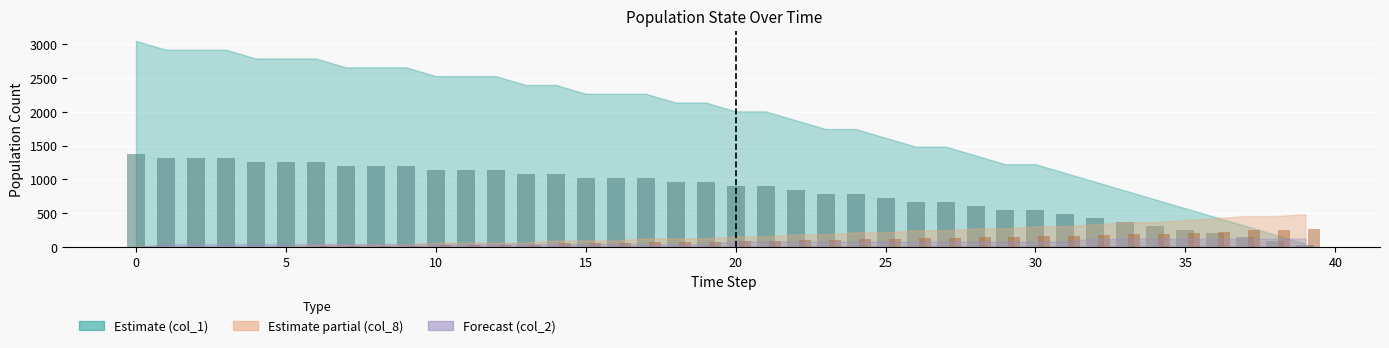

What is the greatest value displayed?

1372.5